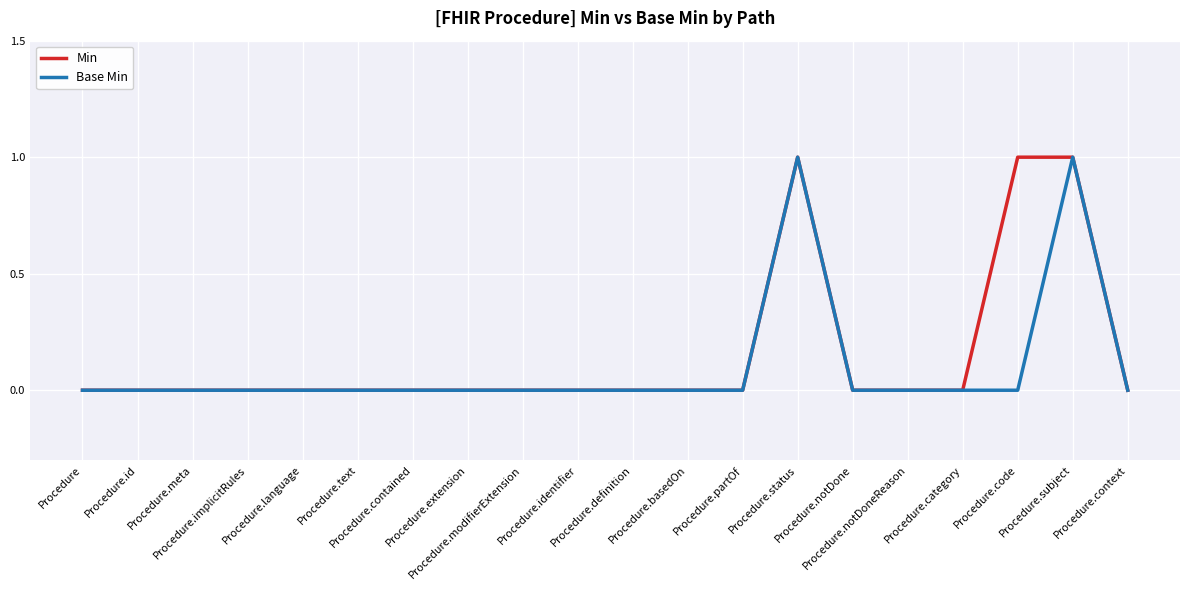

Reading left to right, extract all data points from this chart.

Min: 0	0	0	0	0	0	0	0	0	0	0	0	0	1	0	0	0	1	1	0
Base Min: 0	0	0	0	0	0	0	0	0	0	0	0	0	1	0	0	0	0	1	0